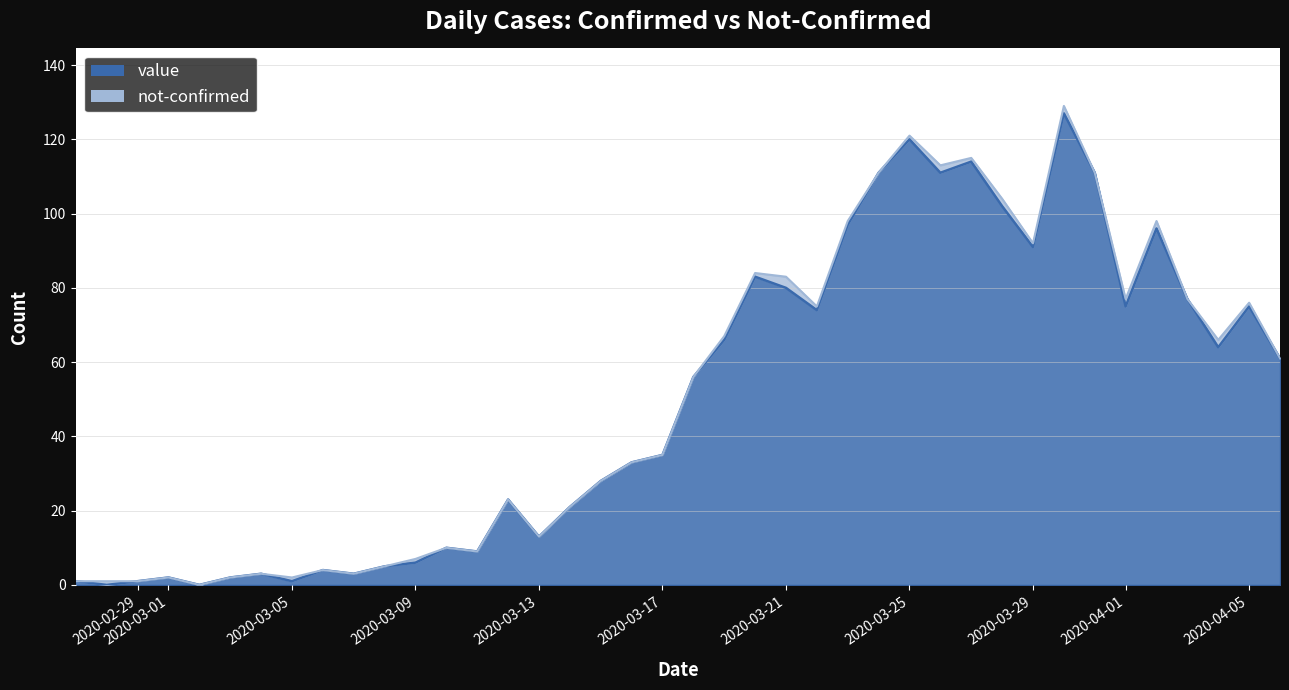

What is the label of the 35th point from the left?

2020-04-01